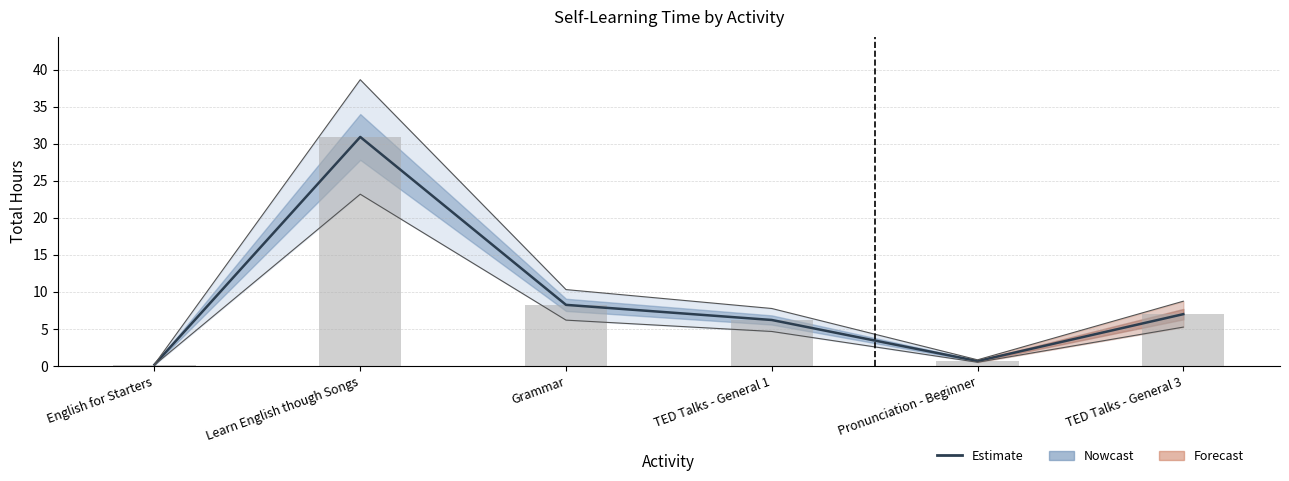

What position from the right is Pronunciation - Beginner?

2